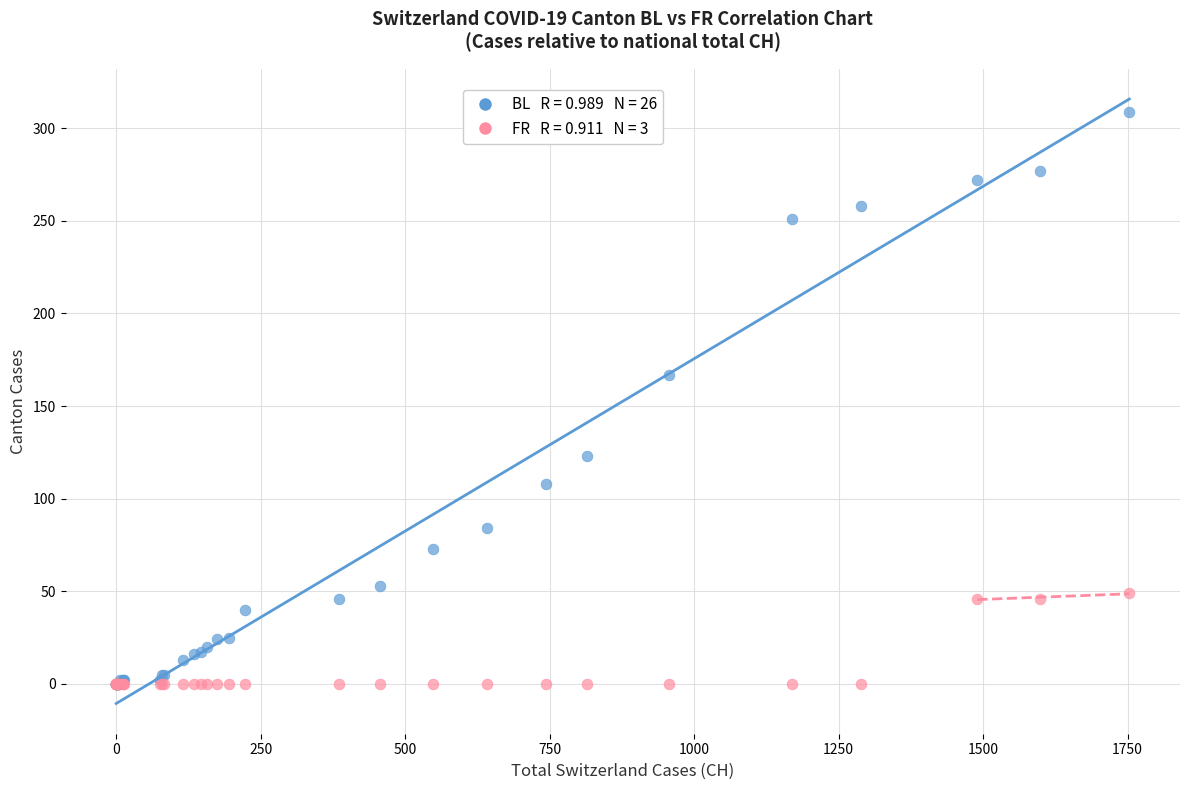

Across all series, what Y value is closest to 154?

167